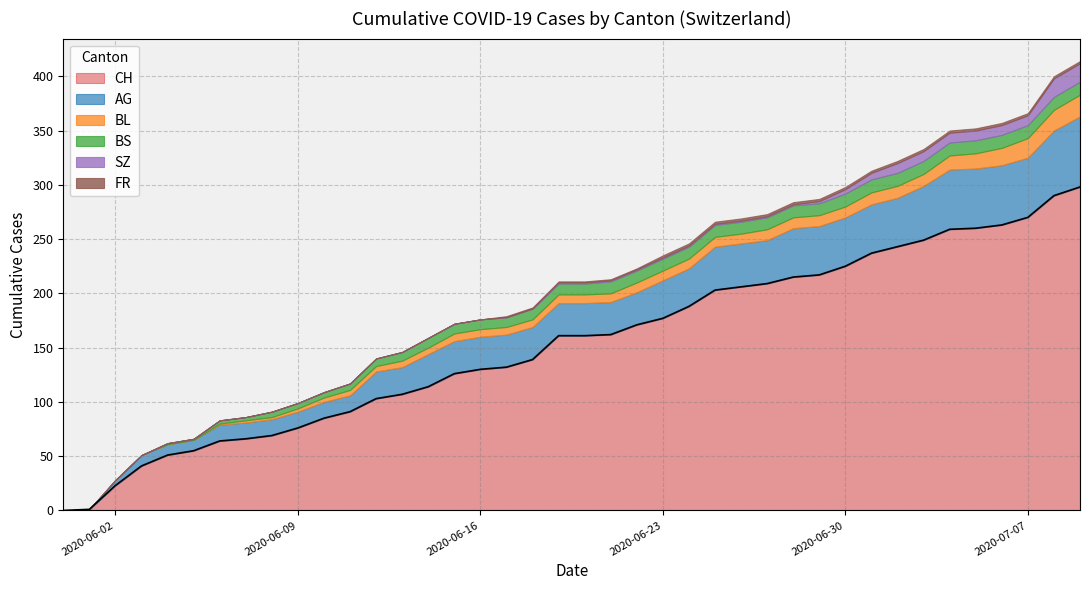

Count the FR values in the range 0 to 2.

7